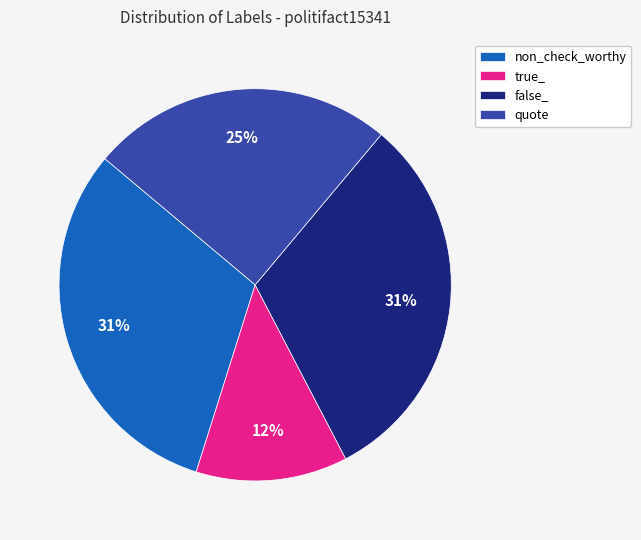

True or false: non_check_worthy accounts for 31% of the total.

True